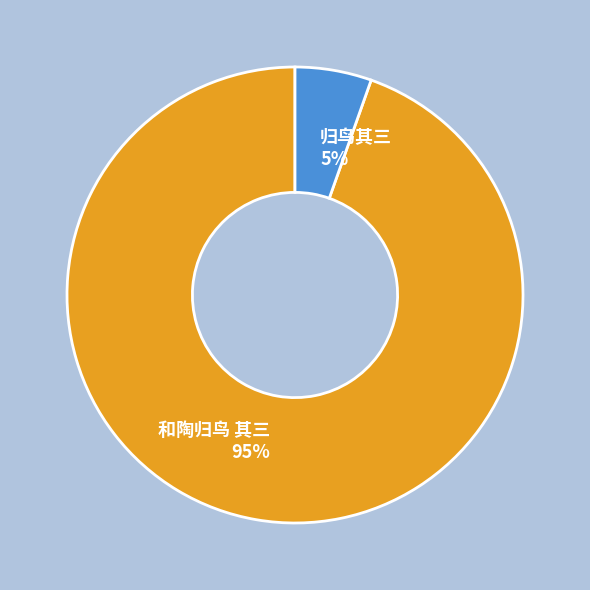

Count the number of slices in the pie.

2